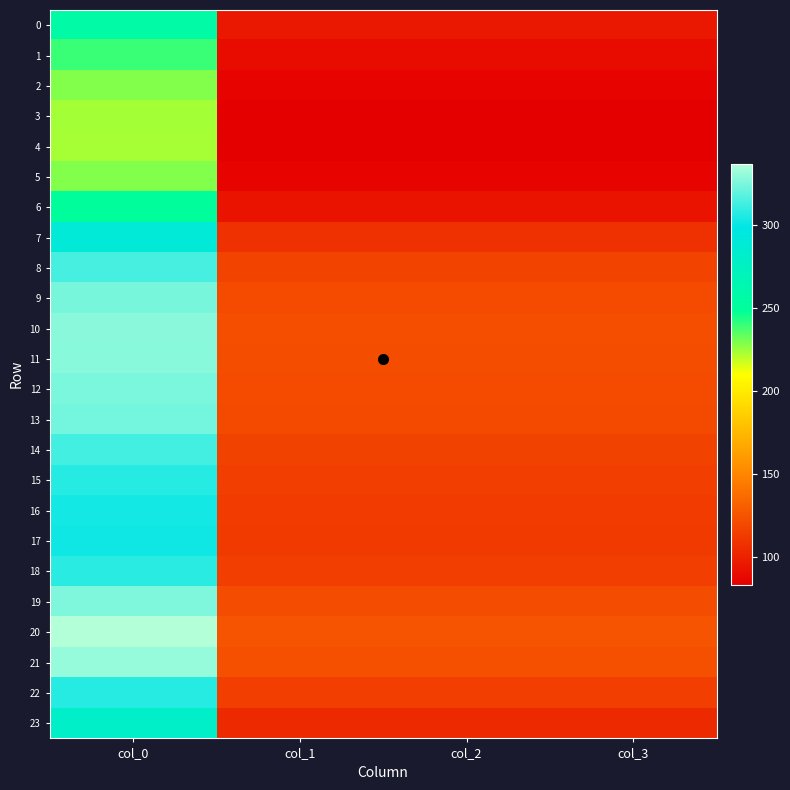

Between col_0 and col_3, which series saw the biggest shift?

20